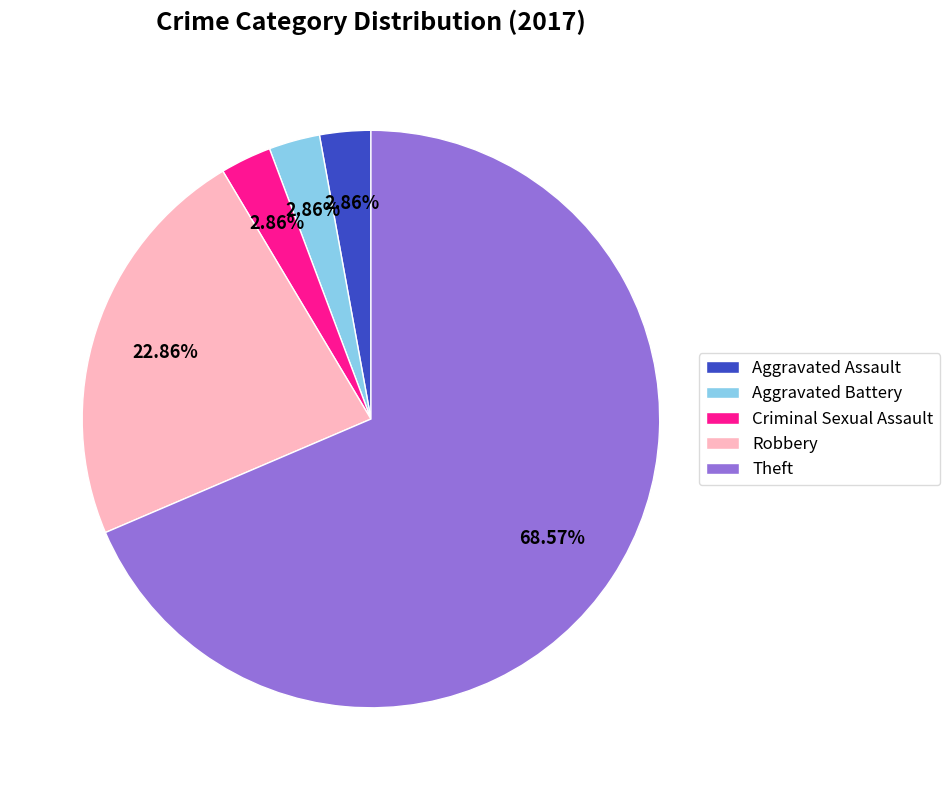

The Theft slice represents 69% of the pie. True or false?

True